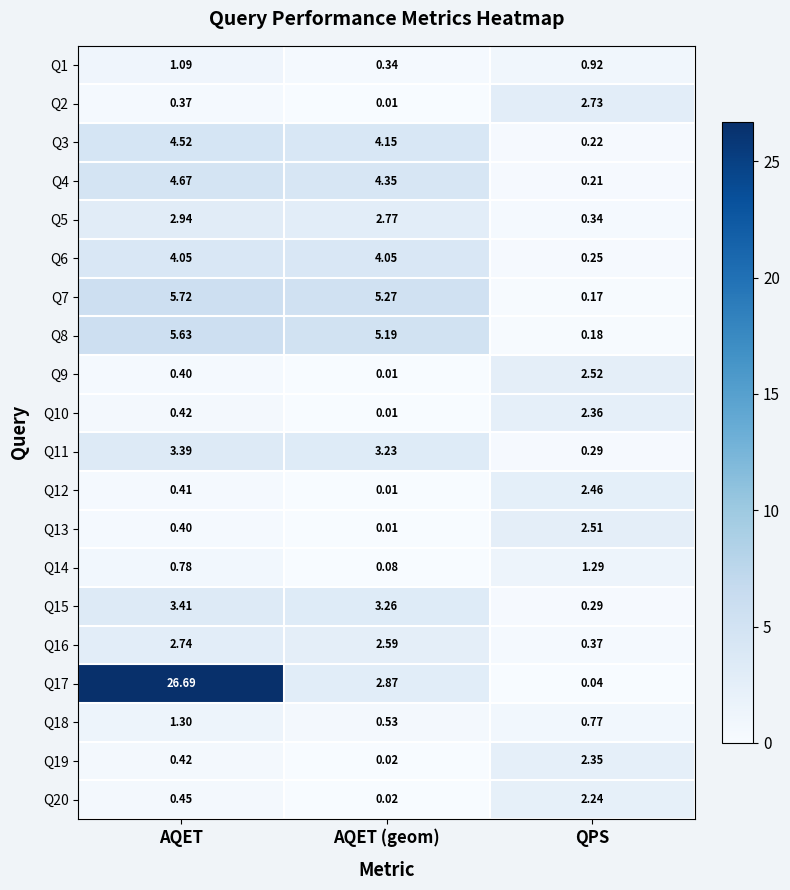

Where is Q16 nearest to the value 1?

QPS